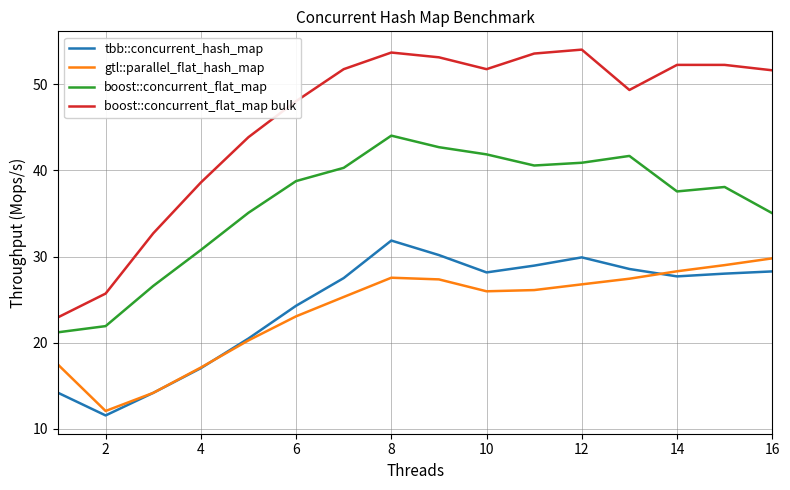

True or false: tbb::concurrent_hash_map and boost::concurrent_flat_map bulk cross at least once.

False